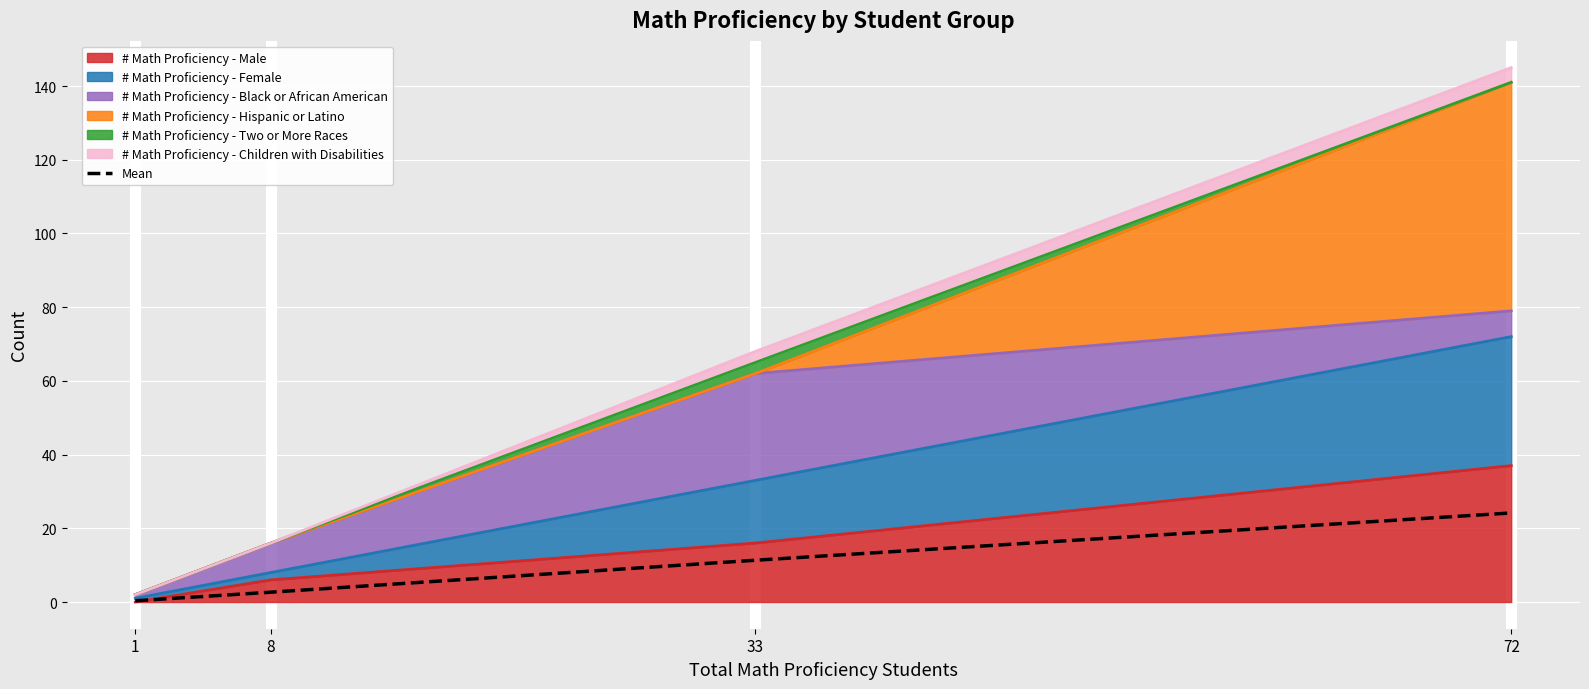

Which has a higher value, 72 or 33?

72